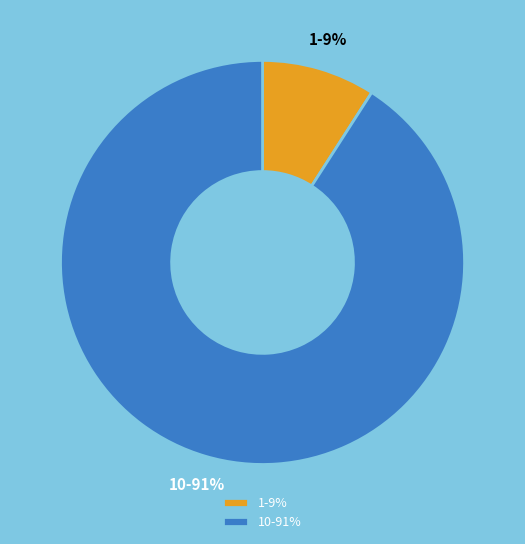

Which has a higher value, 1 or 10?

10